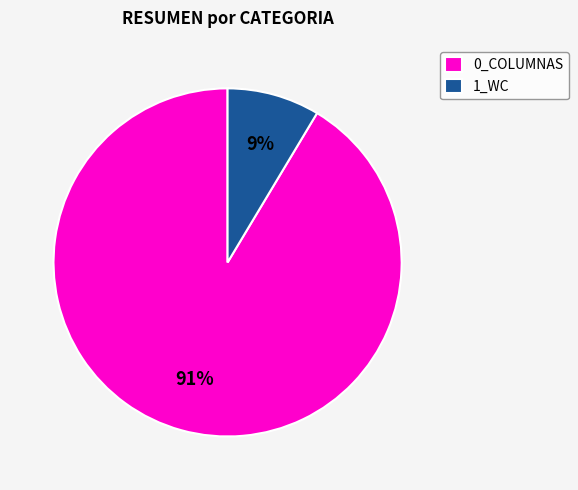

How many slices are in this pie chart?

2